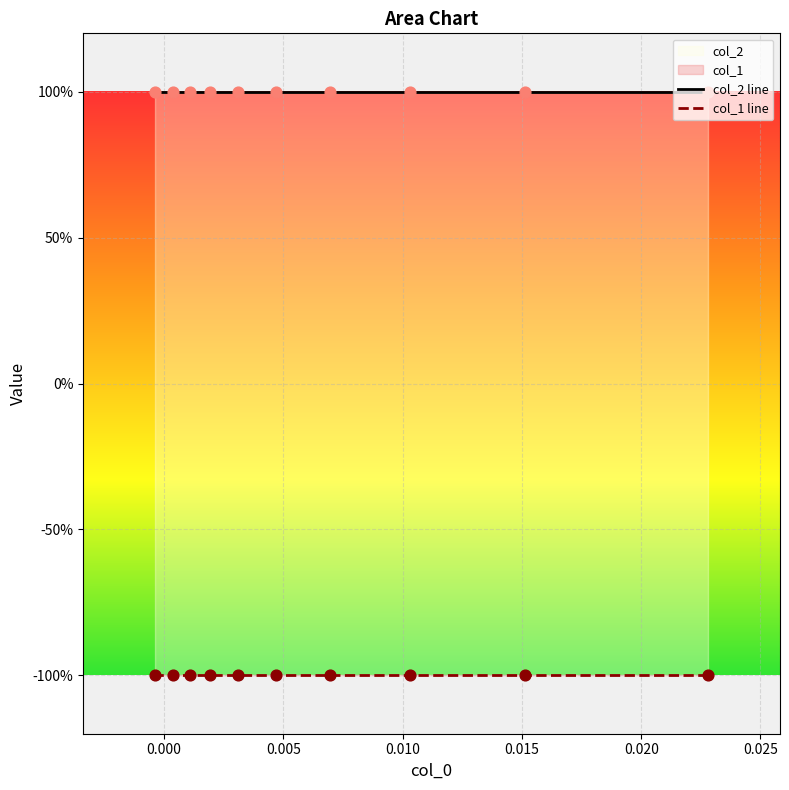

Which series contains the lowest Y value?

col_1 line